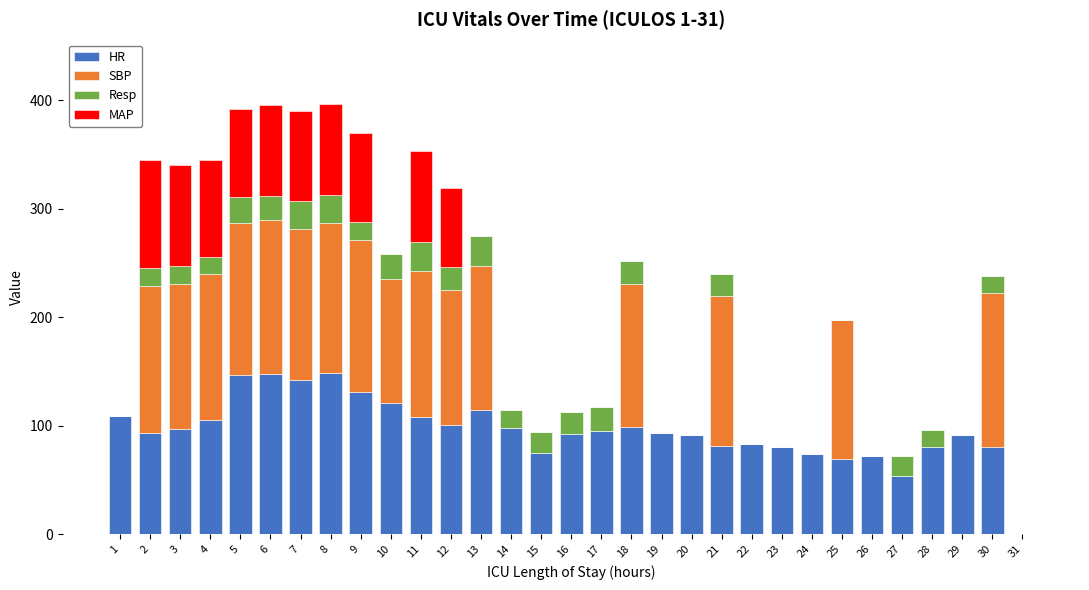

What are all the series names shown in the legend?

HR, SBP, Resp, MAP